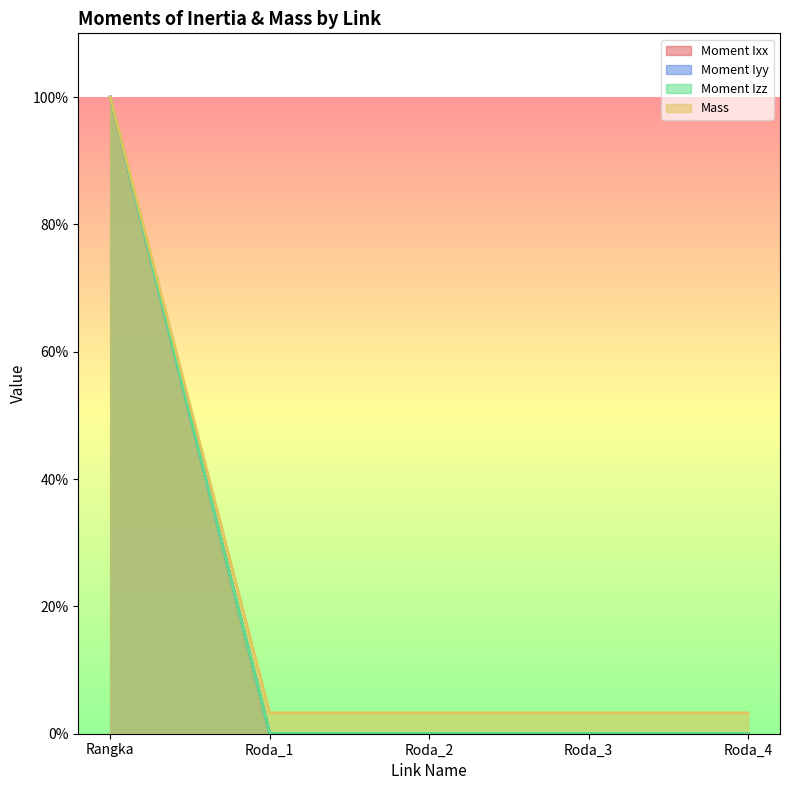

Reading left to right, extract all data points from this chart.

Moment Ixx: Rangka=1.0	Roda_1=0.0	Roda_2=0.0	Roda_3=0.0	Roda_4=0.0
Moment Iyy: Rangka=1.0	Roda_1=0.0	Roda_2=0.0	Roda_3=0.0	Roda_4=0.0
Moment Izz: Rangka=1.0	Roda_1=0.0	Roda_2=0.0	Roda_3=0.0	Roda_4=0.0
Mass: Rangka=1.0	Roda_1=0.0	Roda_2=0.0	Roda_3=0.0	Roda_4=0.0